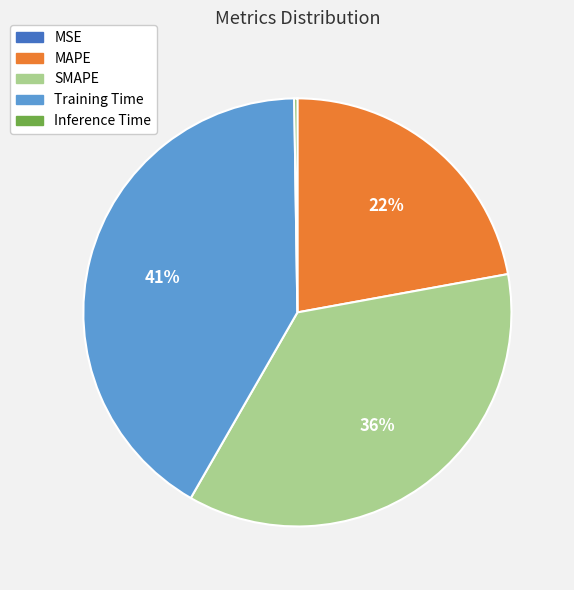

Between SMAPE and MAPE, which is larger?

SMAPE